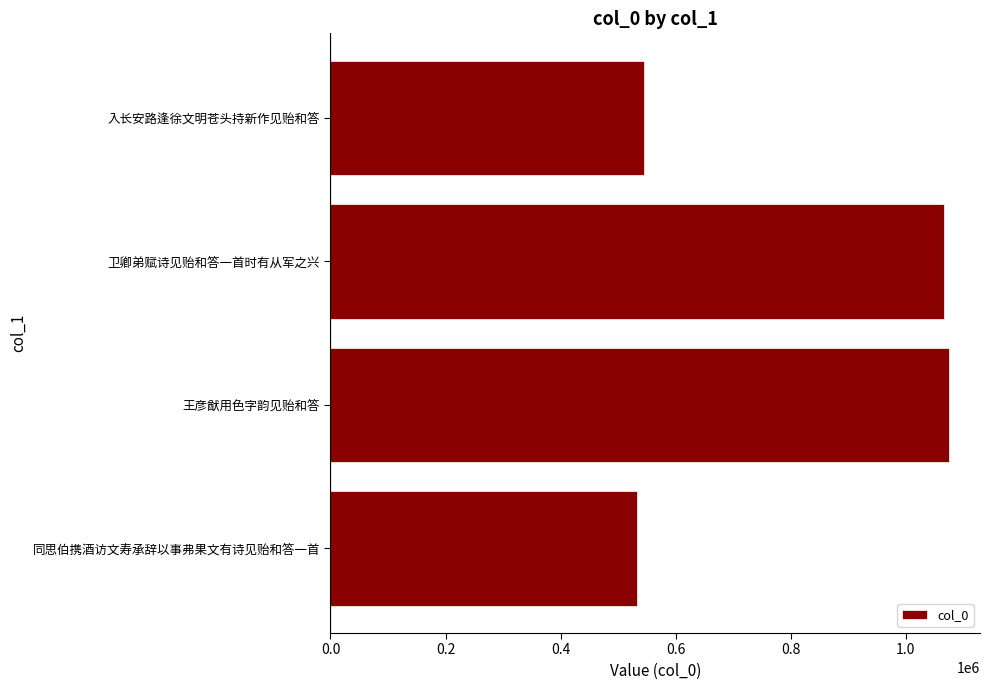

Reading bottom to top, list all the values displayed in this chart.

同思伯携酒访文寿承辞以事弗果文有诗见贻和答一首=533114	王彦猷用色字韵见贻和答=1075263	卫卿弟赋诗见贻和答一首时有从军之兴=1066610	入长安路逢徐文明苍头持新作见贻和答=544370